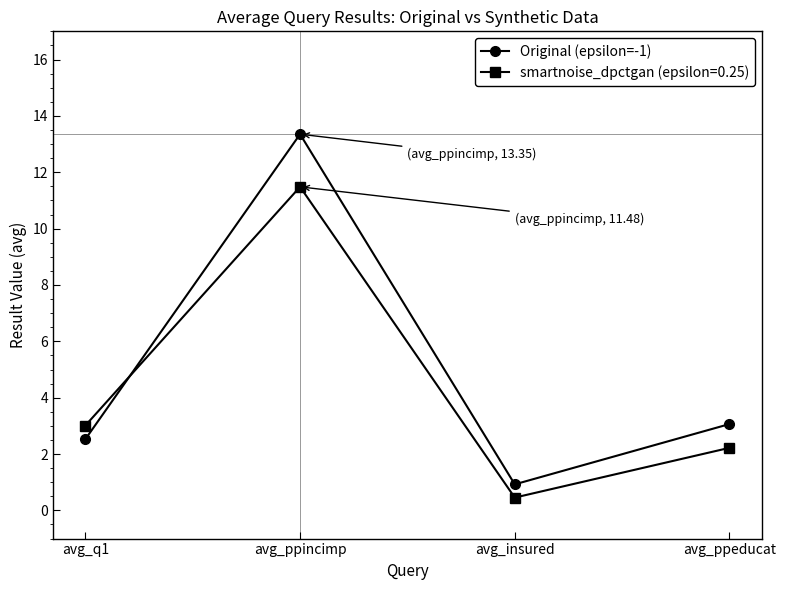

In Original (epsilon=-1), how many points are higher than both neighbors (excluding endpoints)?

1